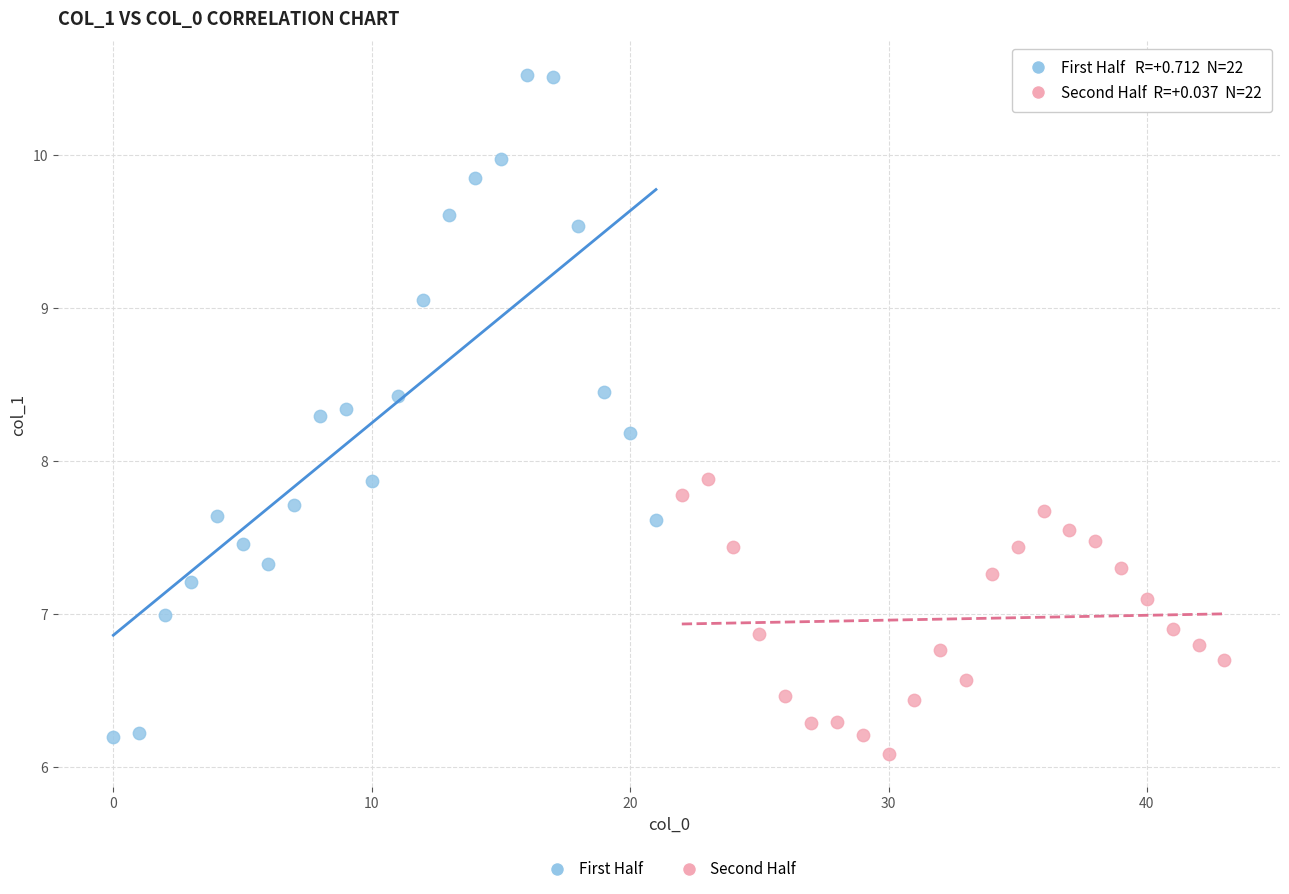

Which series reaches the maximum Y coordinate?

First Half